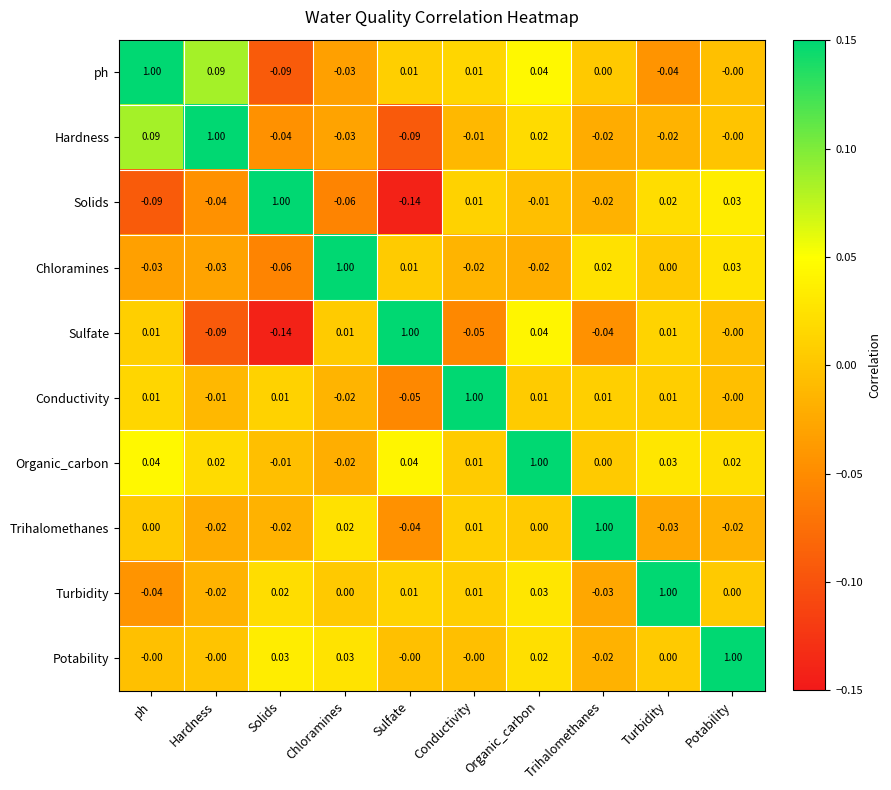

At which category is the sum across all series the highest?

Organic_carbon